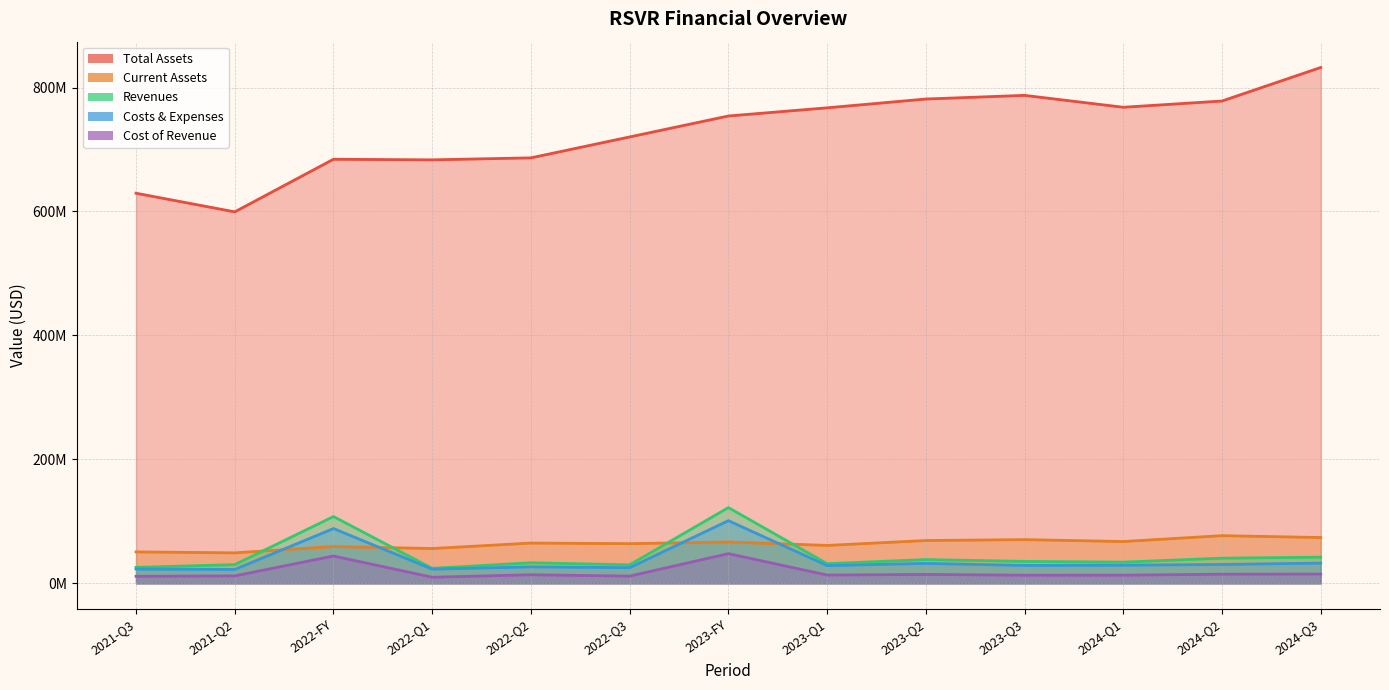

How many interior local peaks does the cost_of_revenue series have?

4